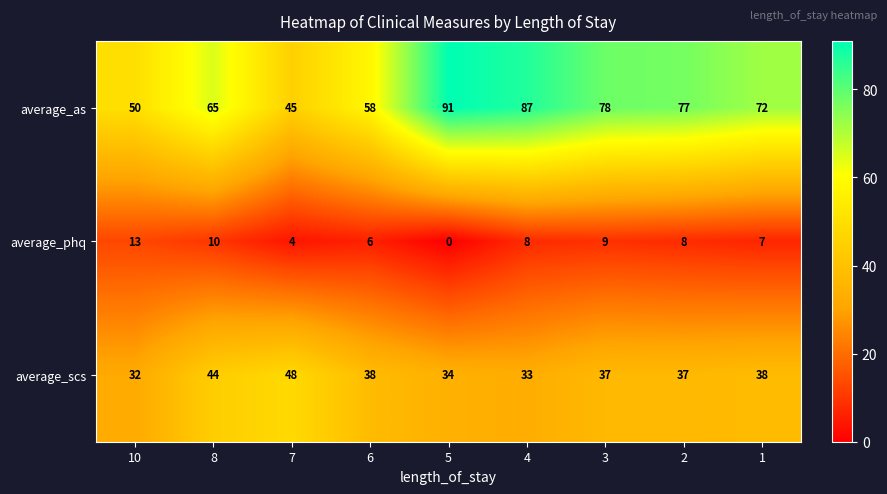

Where is average_as nearest to the value 68?

8